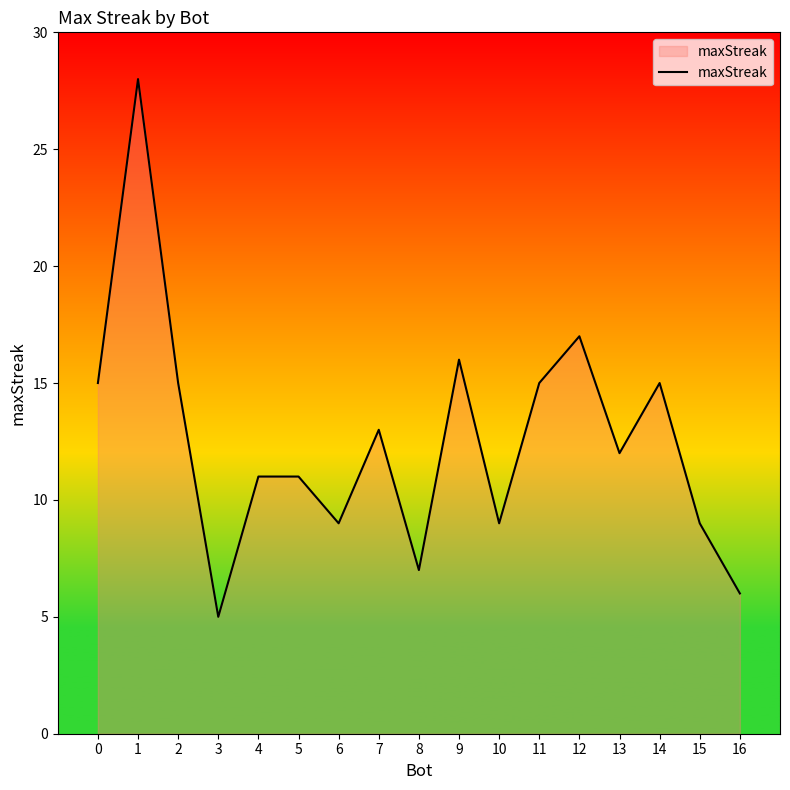

Does the chart display data point markers on the line(s)?

No